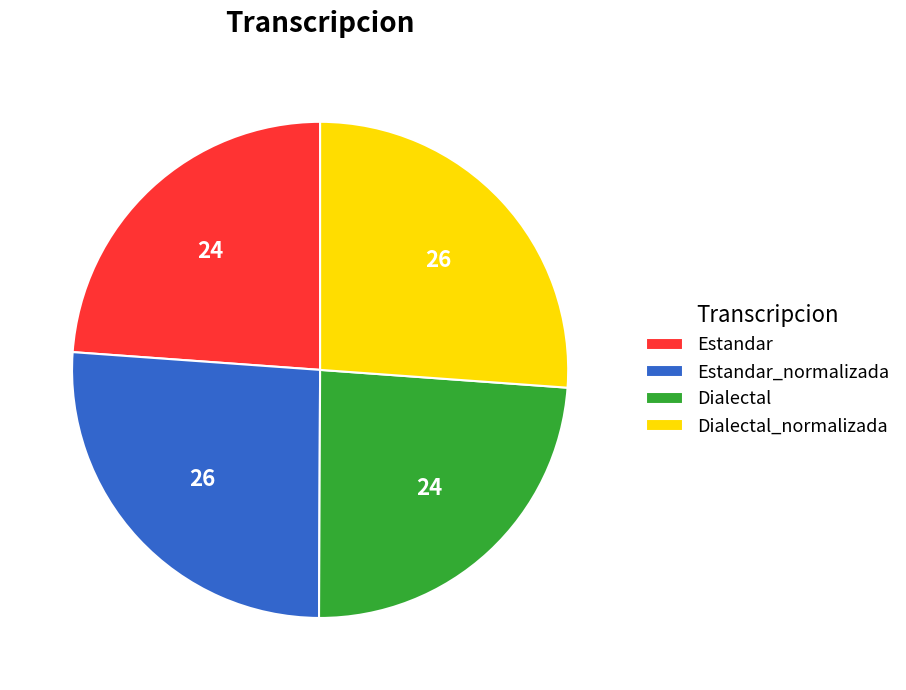

Does Estandar account for over 50% of the chart?

No